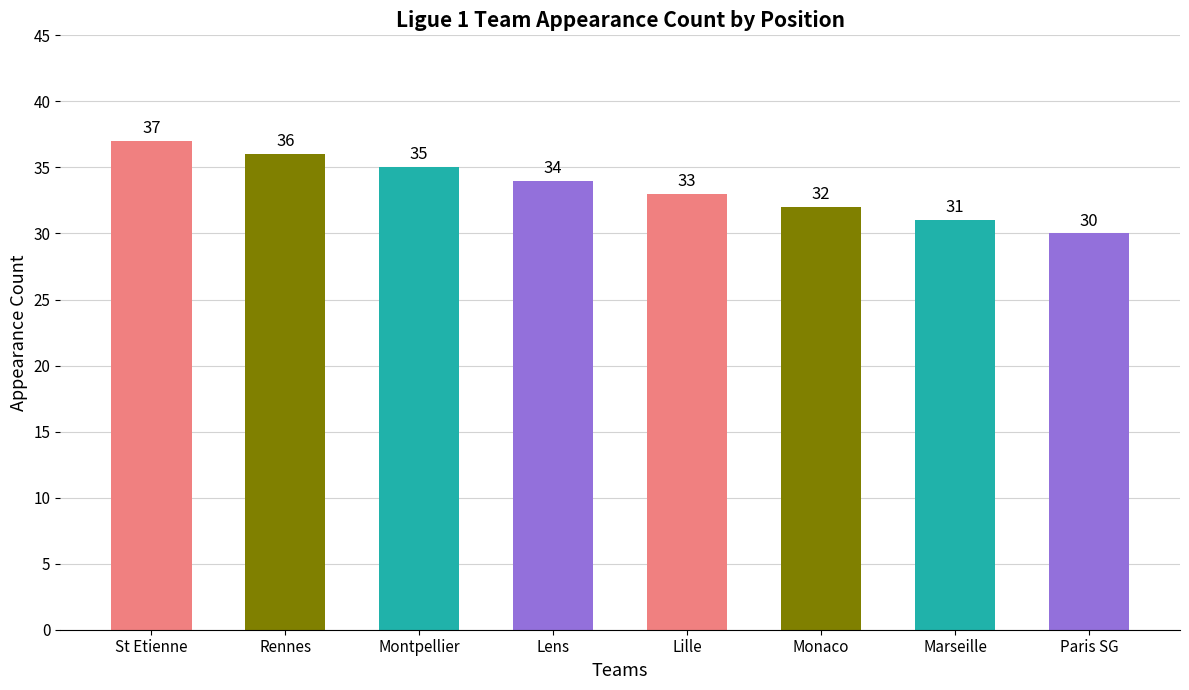

Are the bars horizontal?

No